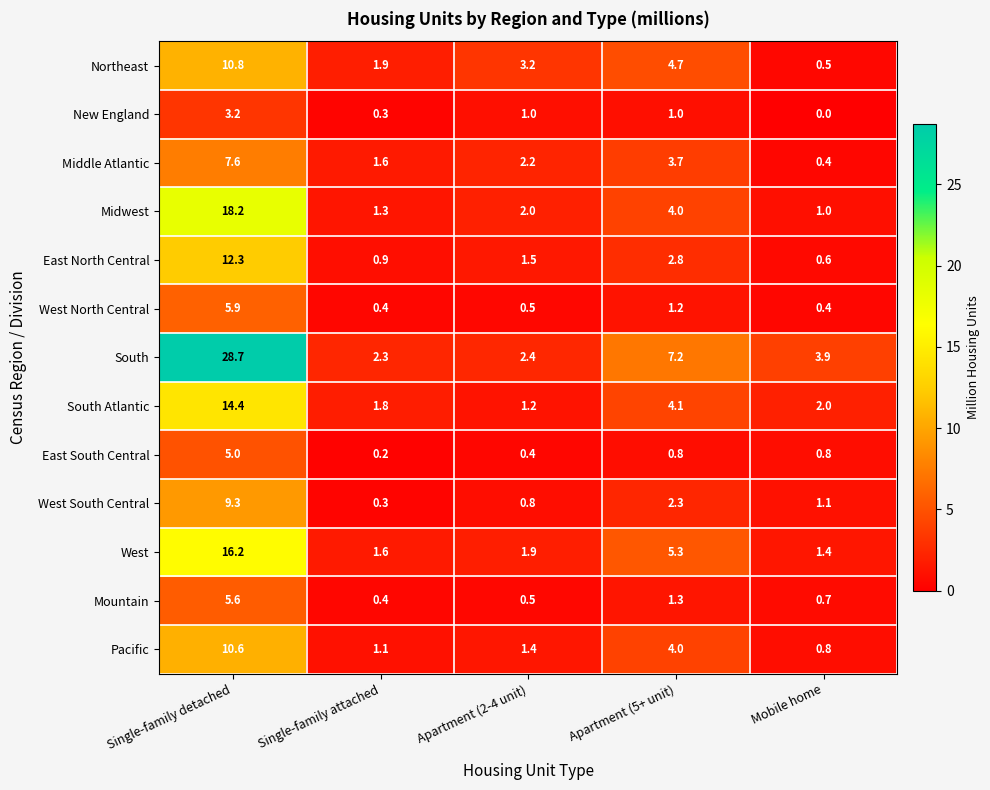

How many distinct data groups are displayed?

13